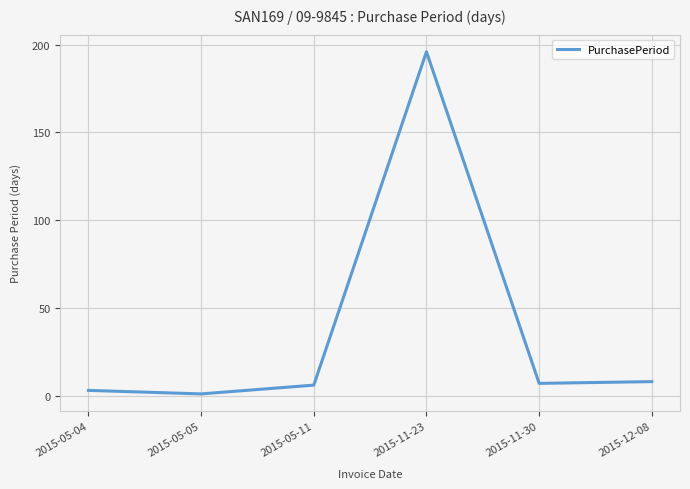

What is the sum of the values at 2015-05-11 and 2015-11-23?

202